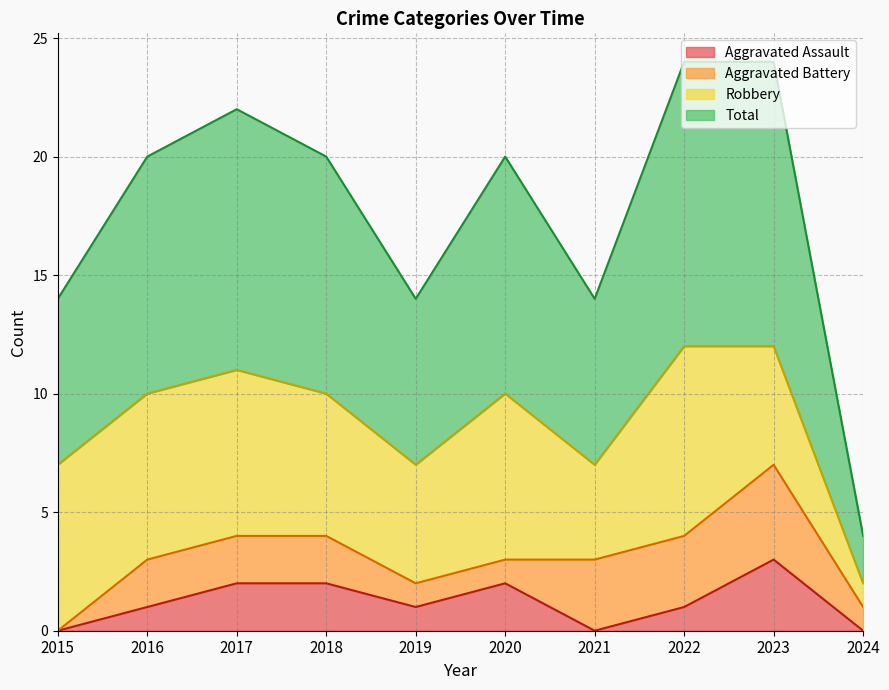

How many categories are shown in the chart?

10